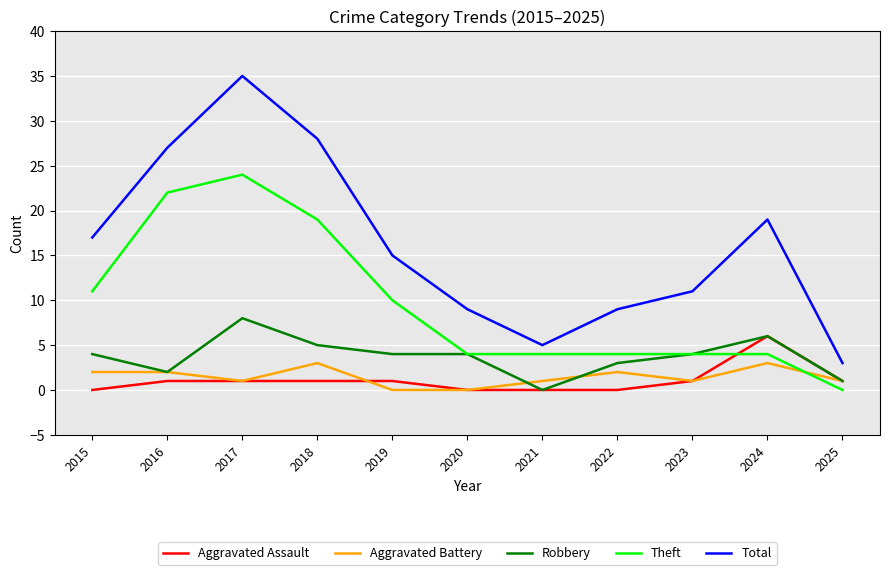

Rank the series at 2015 from lowest to highest value.

Aggravated Assault, Aggravated Battery, Robbery, Theft, Total